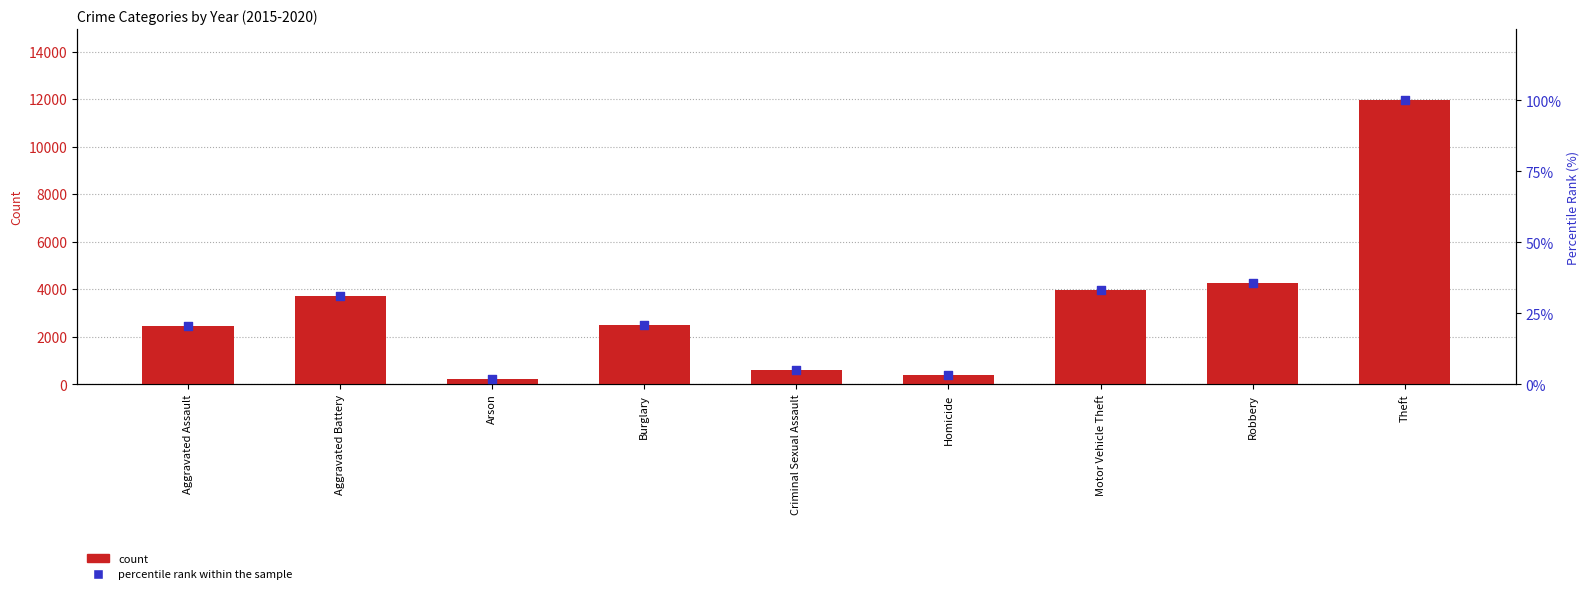

What is the total value across all series at Robbery?

4317.8